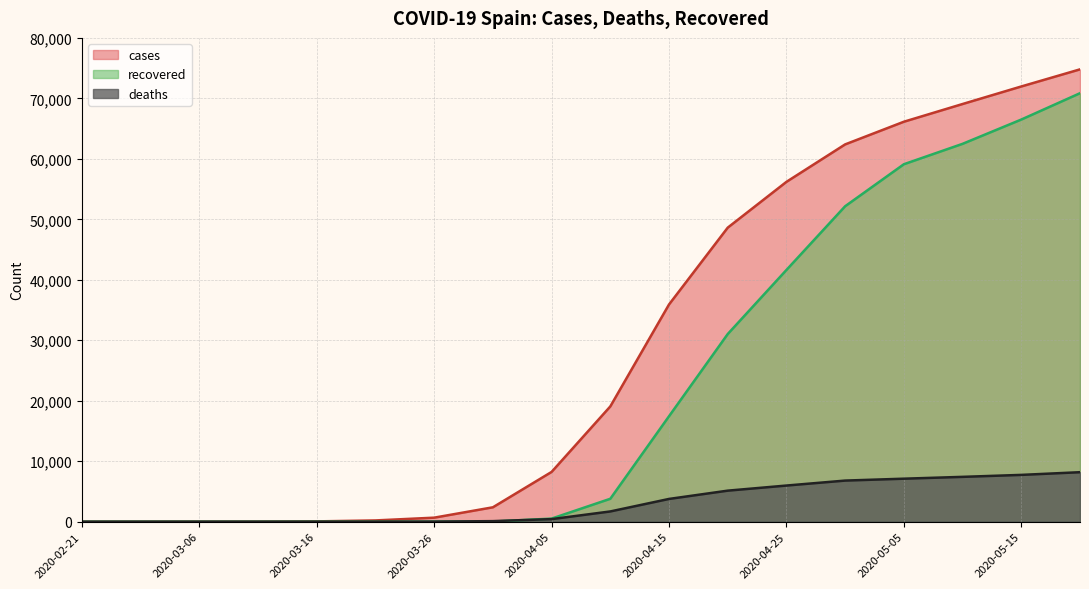

What is the difference between the second highest and second lowest values in the cases series?

71967